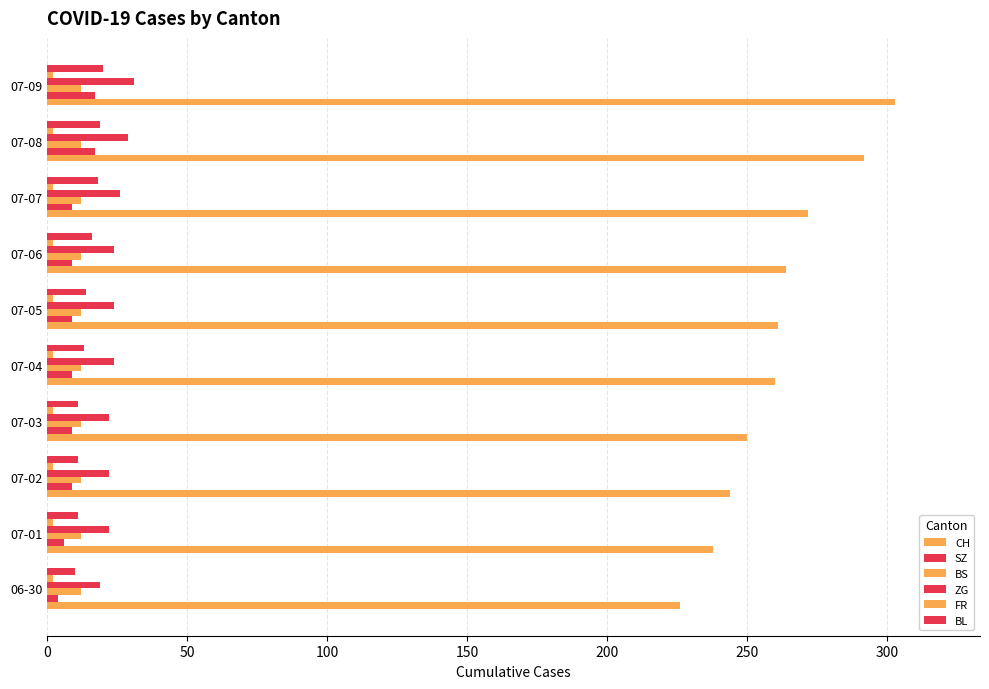

Count the number of data series in this chart.

6